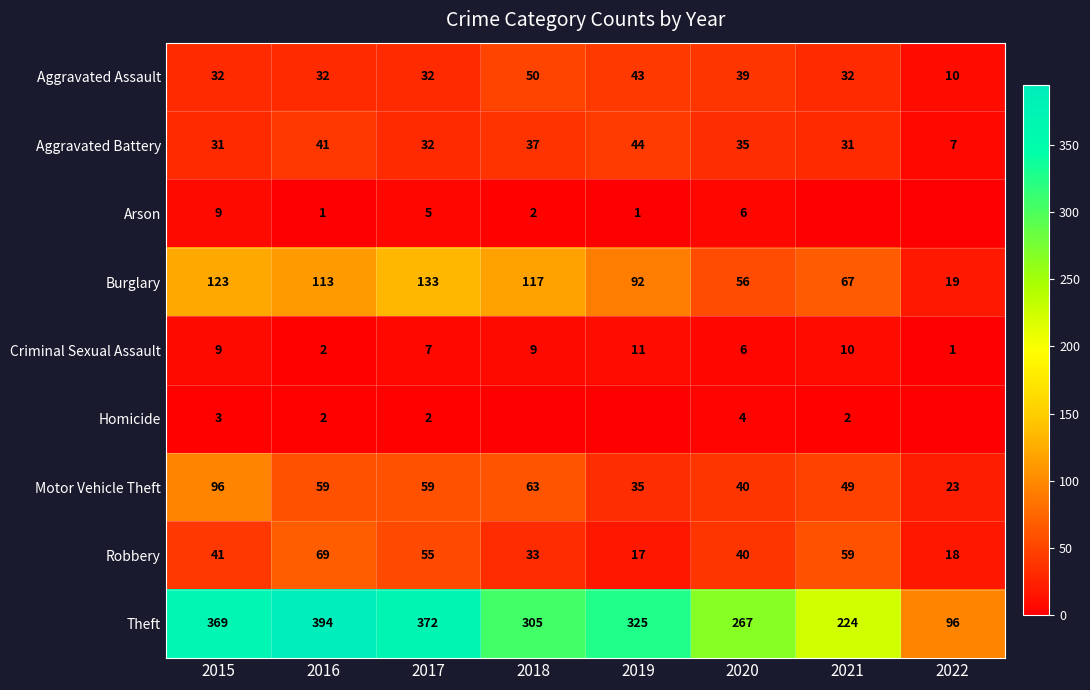

At which category does the chart reach its peak across all series?

2016